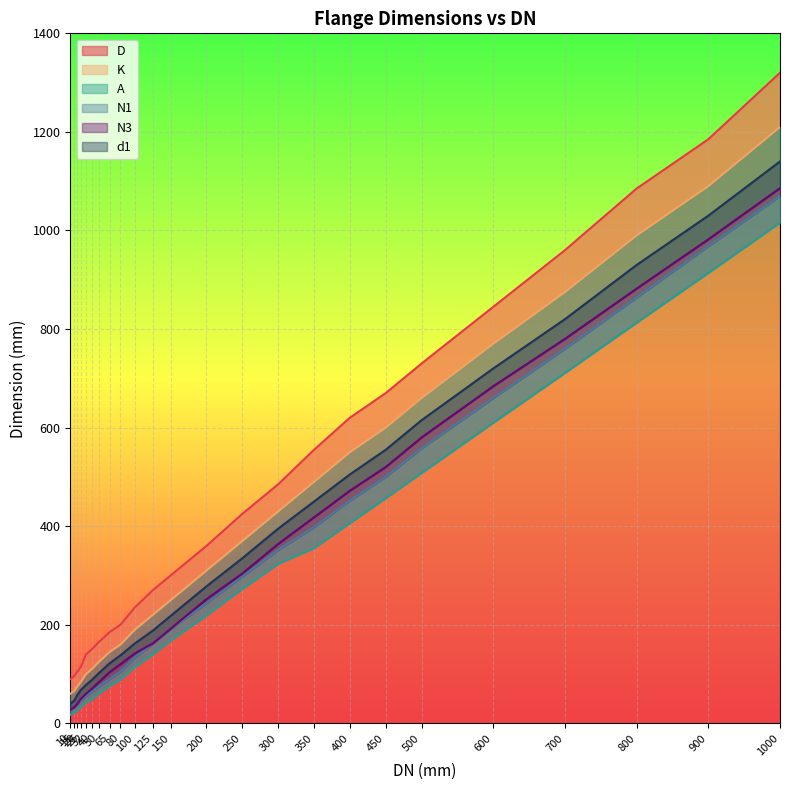

Where is N1 nearest to the value 549?

500